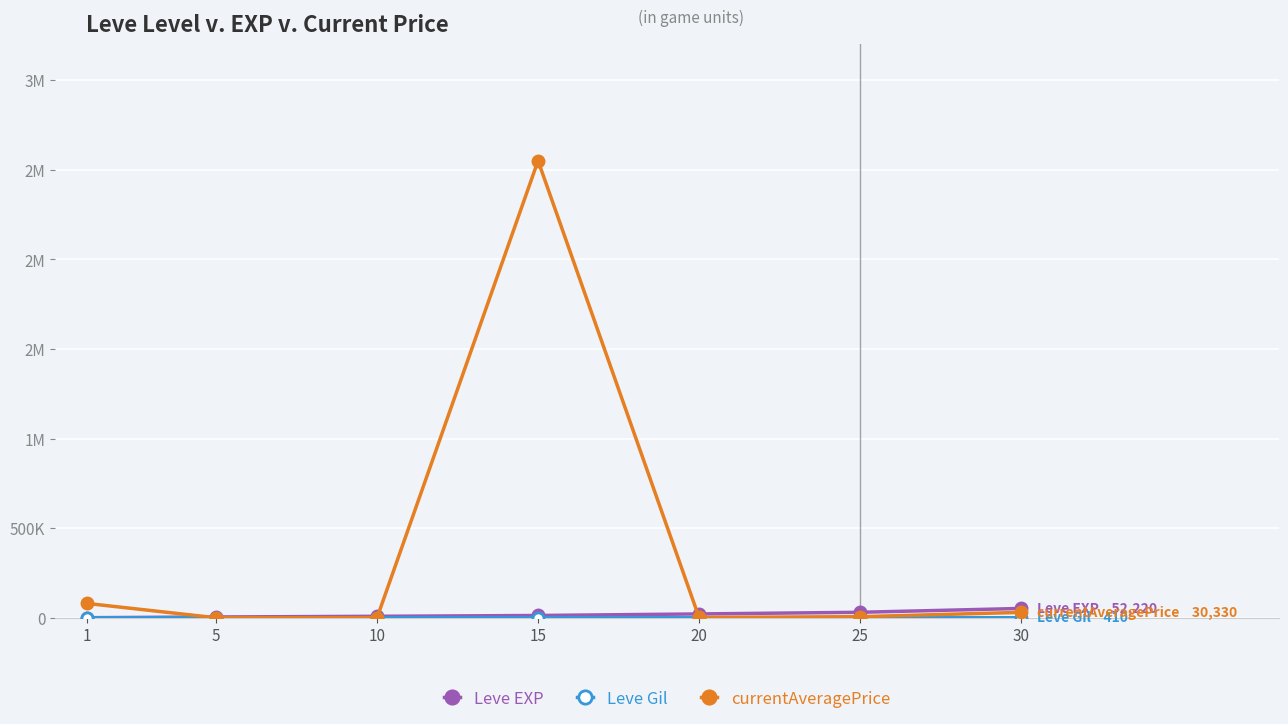

What is the lowest value of the currentAveragePrice series?

292.0